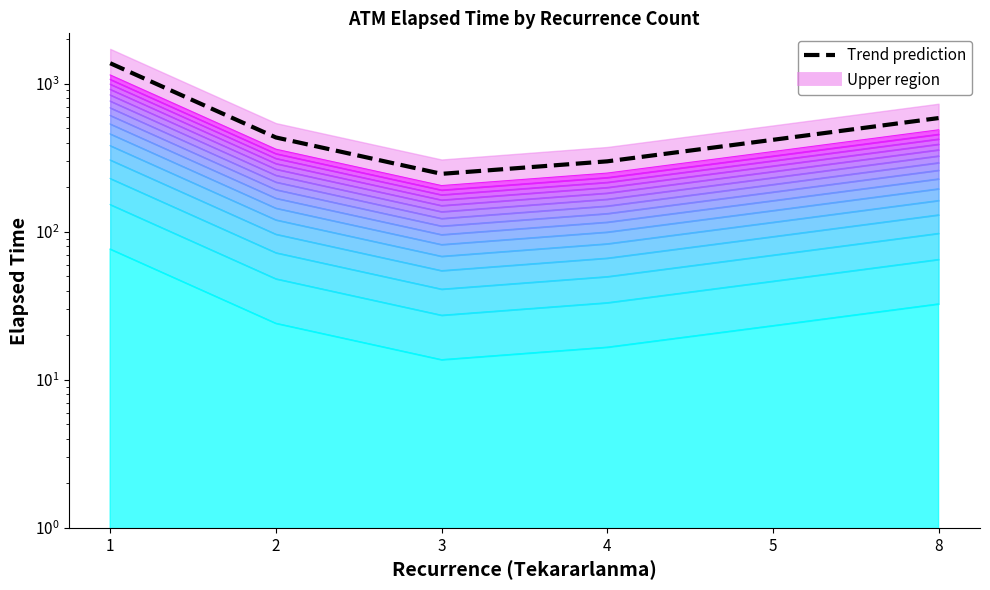

How many data points are above 433?

3